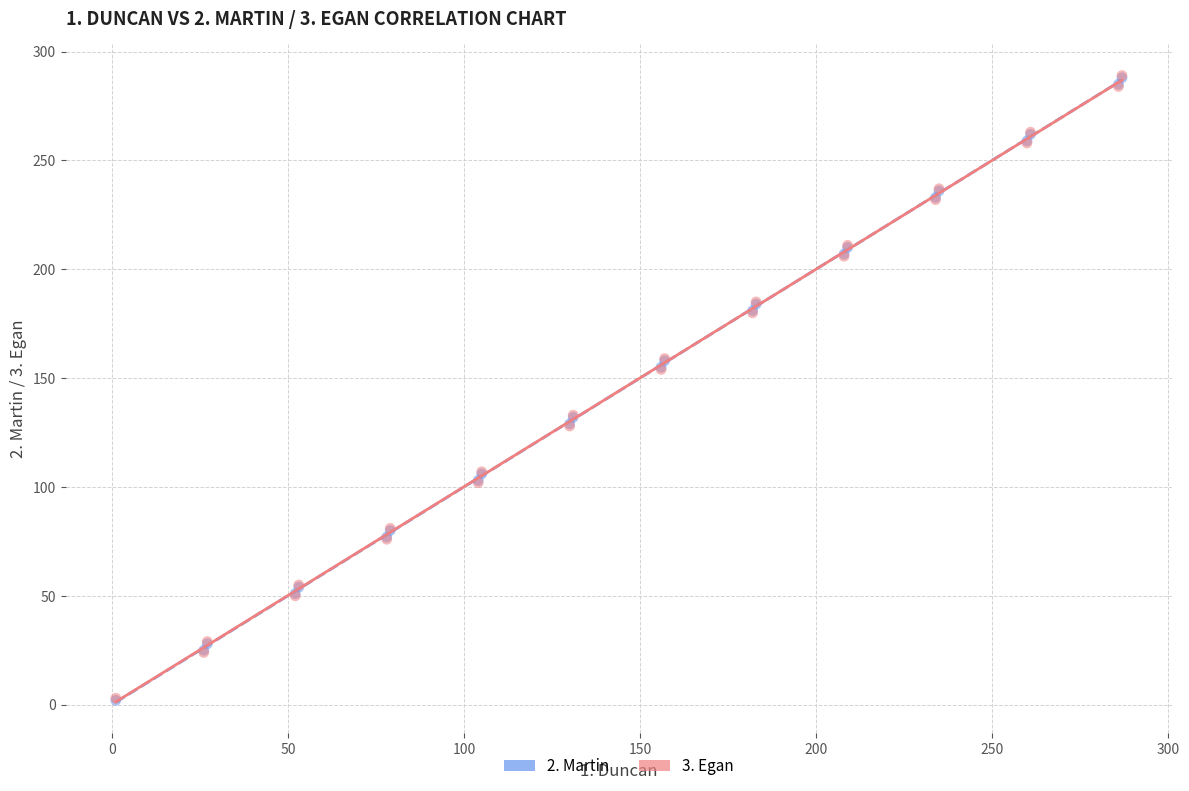

What are all the series names shown in the legend?

2. Martin, 3. Egan